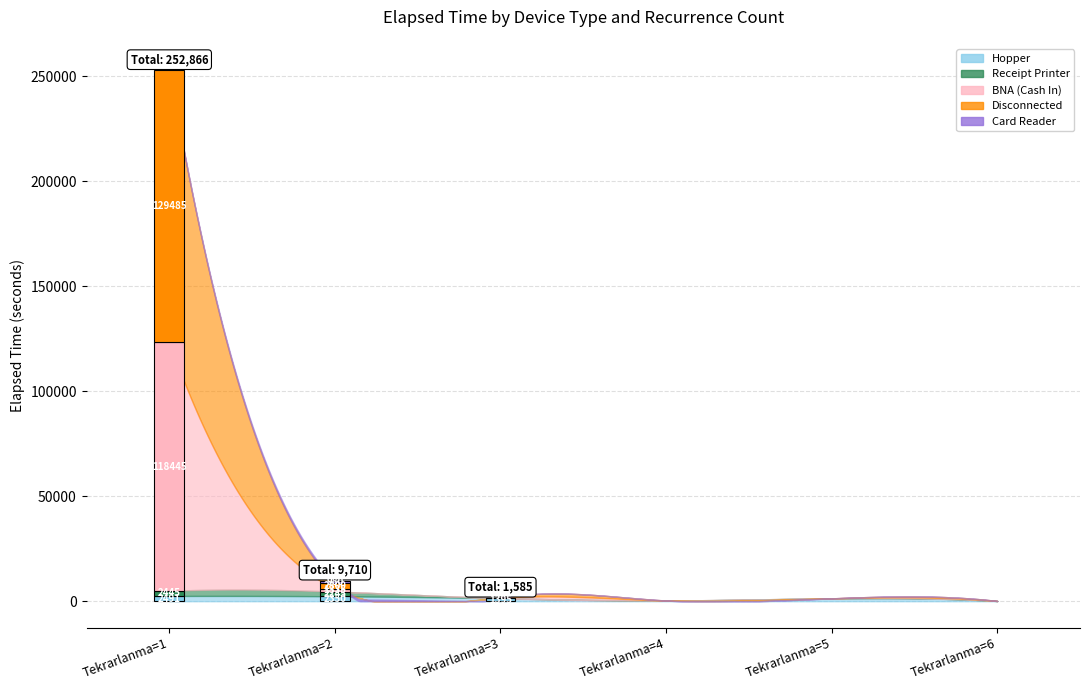

How many lines are shown in the chart?

5